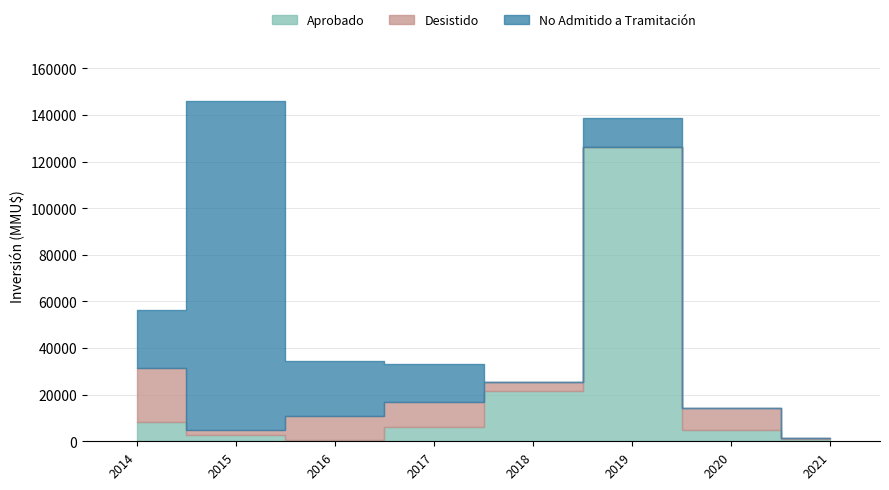

Does the chart display data point markers on the line(s)?

No